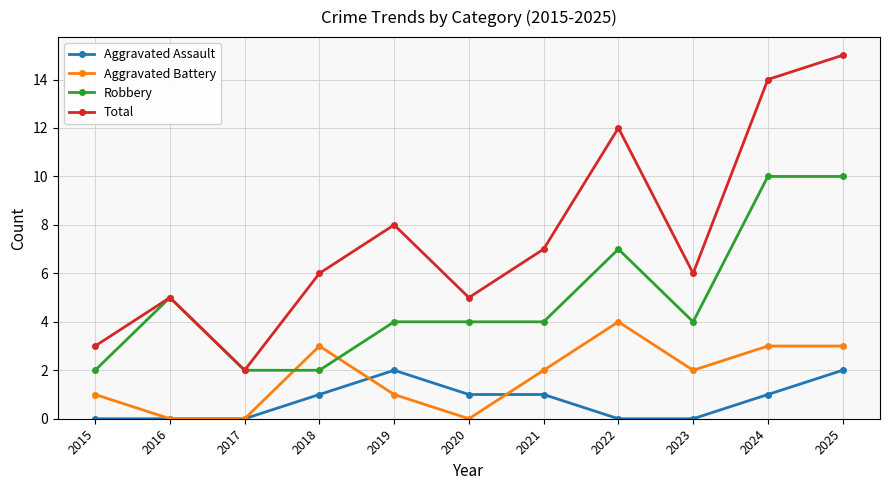

True or false: Aggravated Battery and Total cross at least once.

False